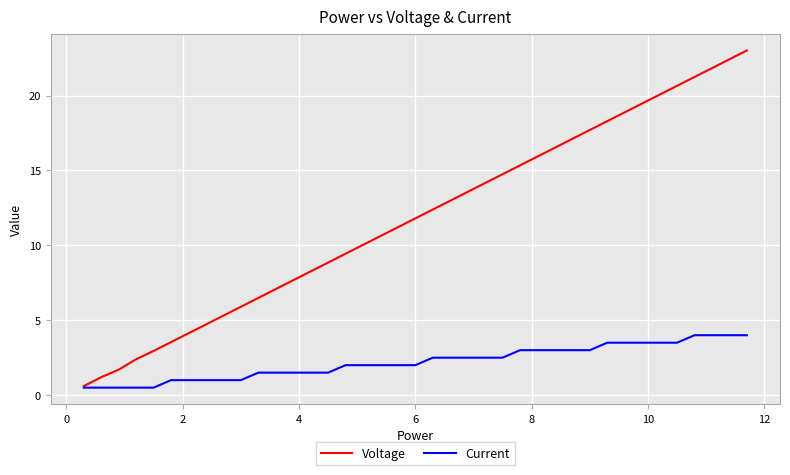

Which series has the largest range (max minus min)?

Voltage